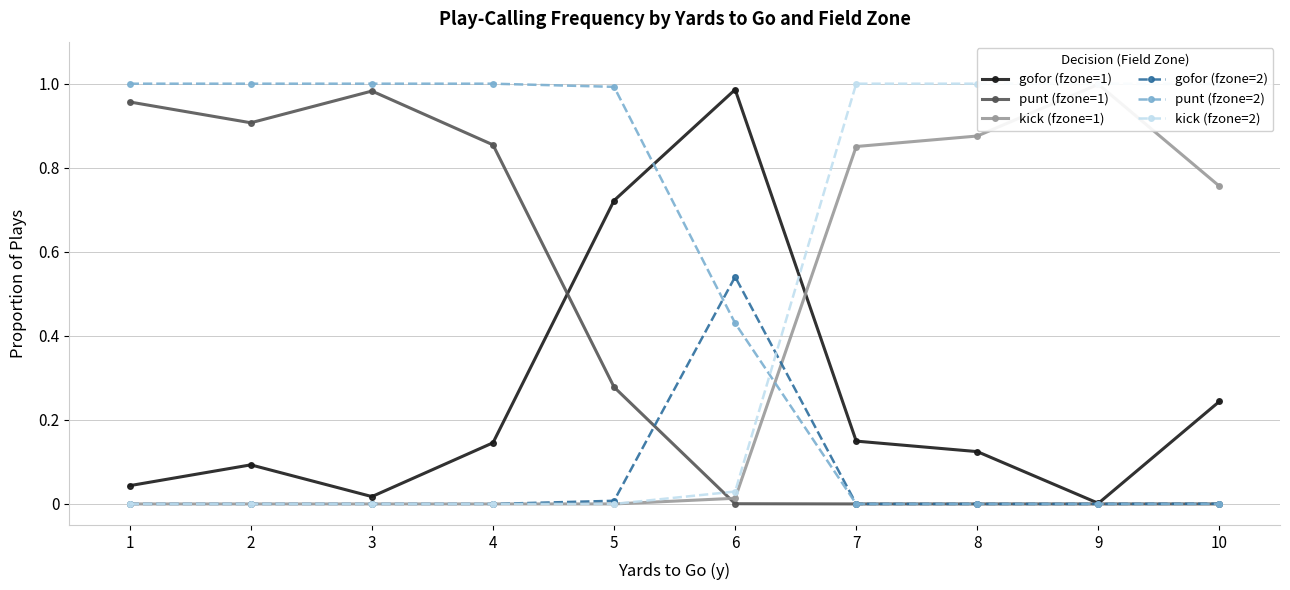

Does the chart display data point markers on the line(s)?

Yes